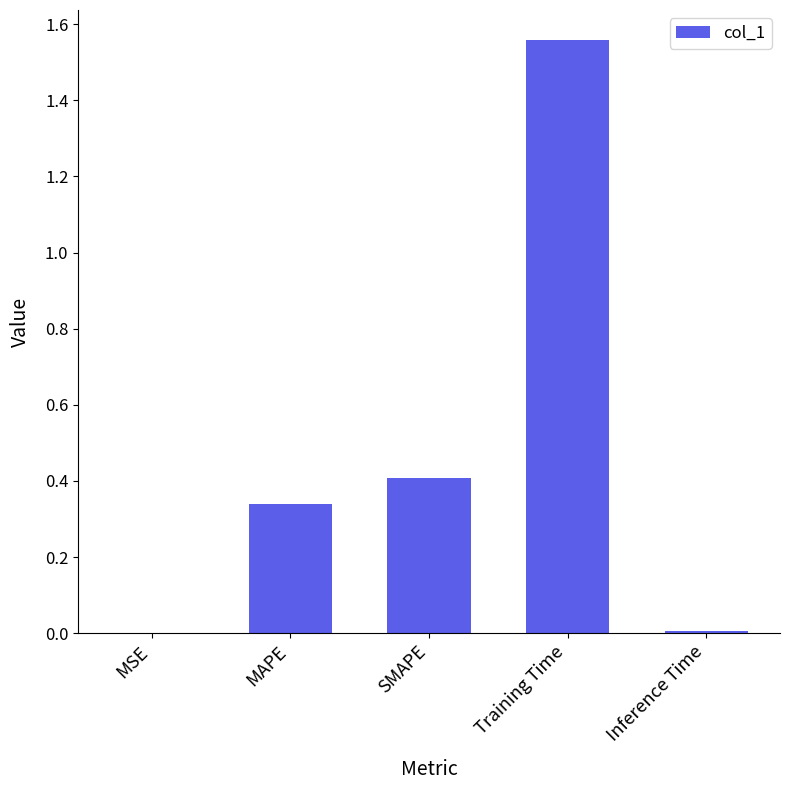

Which has a higher value, MSE or MAPE?

MAPE